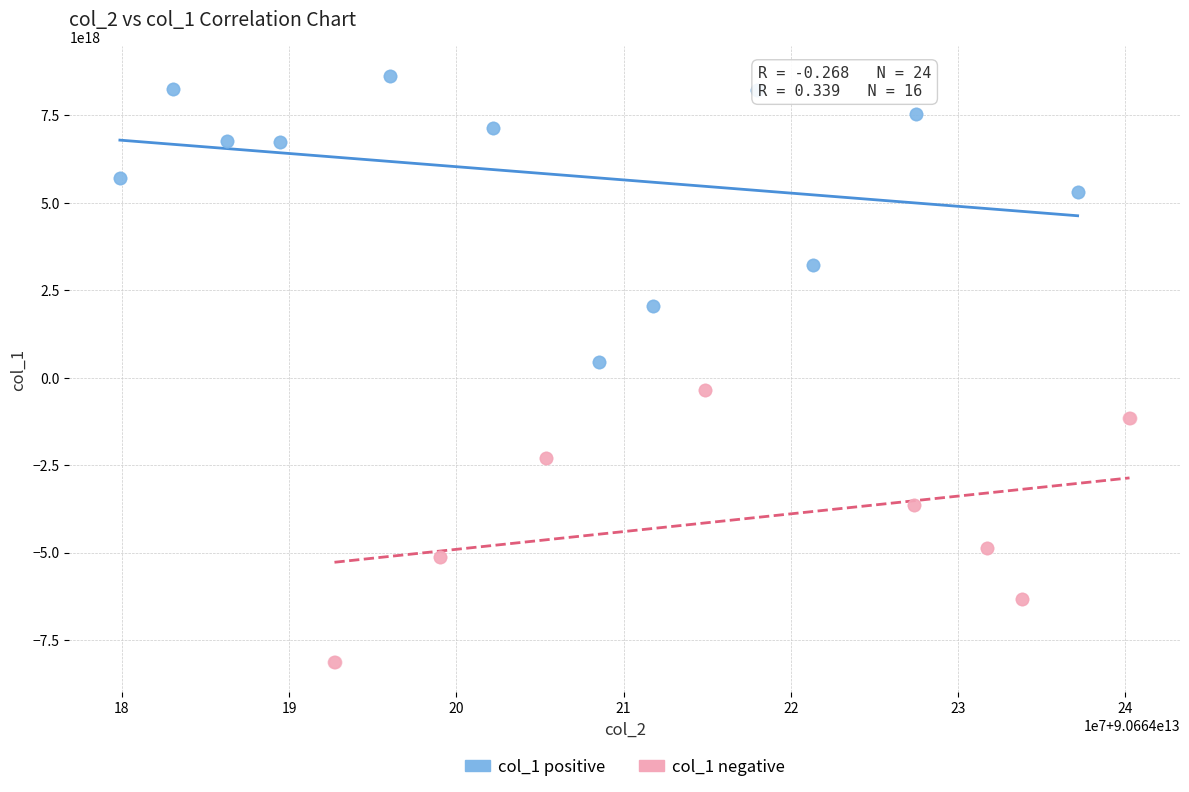

Which series contains the highest Y value?

col_1 positive